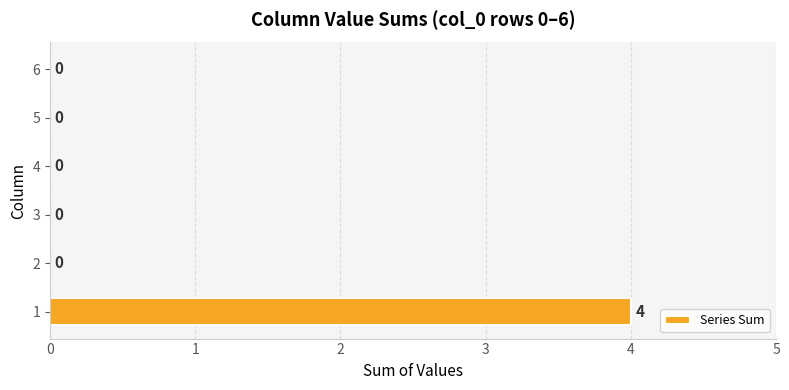

True or false: the data shows -2 at 6.

False